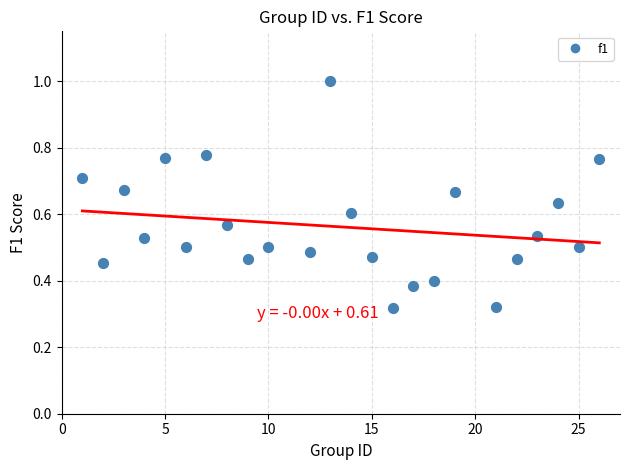

What is the range of X values (max minus min)?

25.0